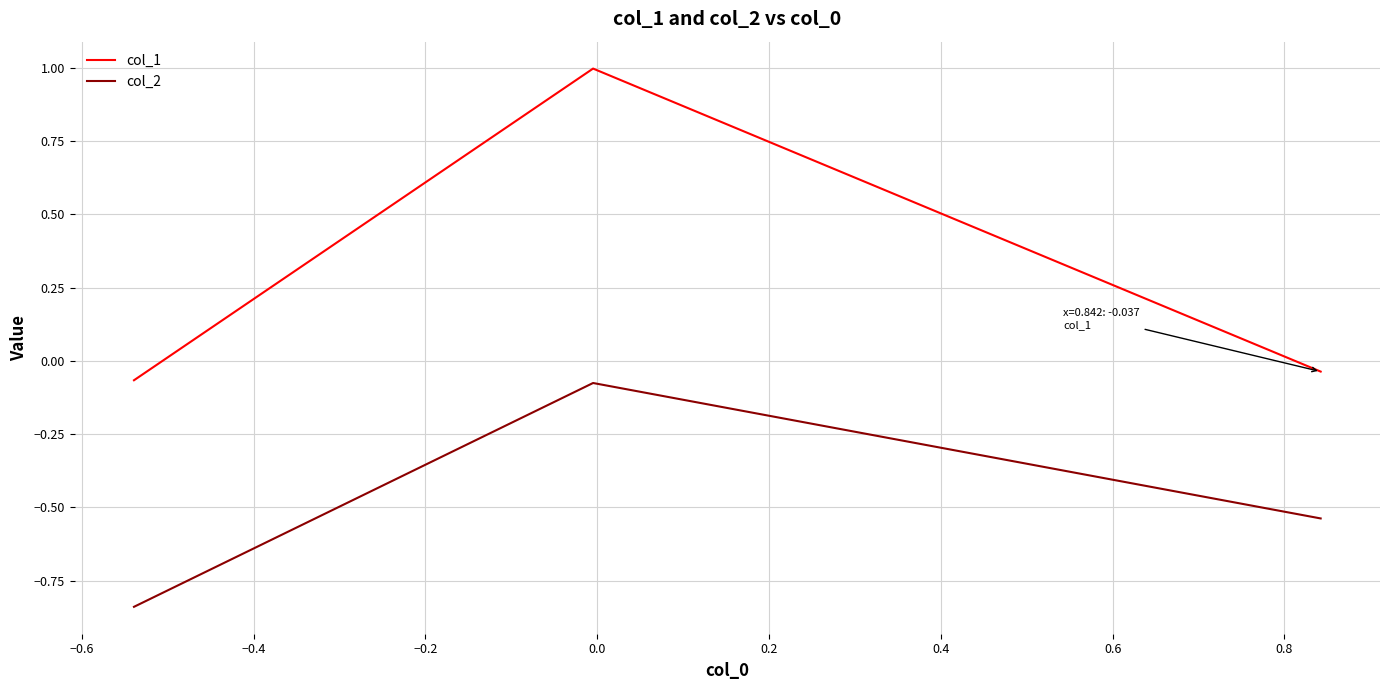

Rank the series by their maximum value, from lowest to highest.

col_2, col_1